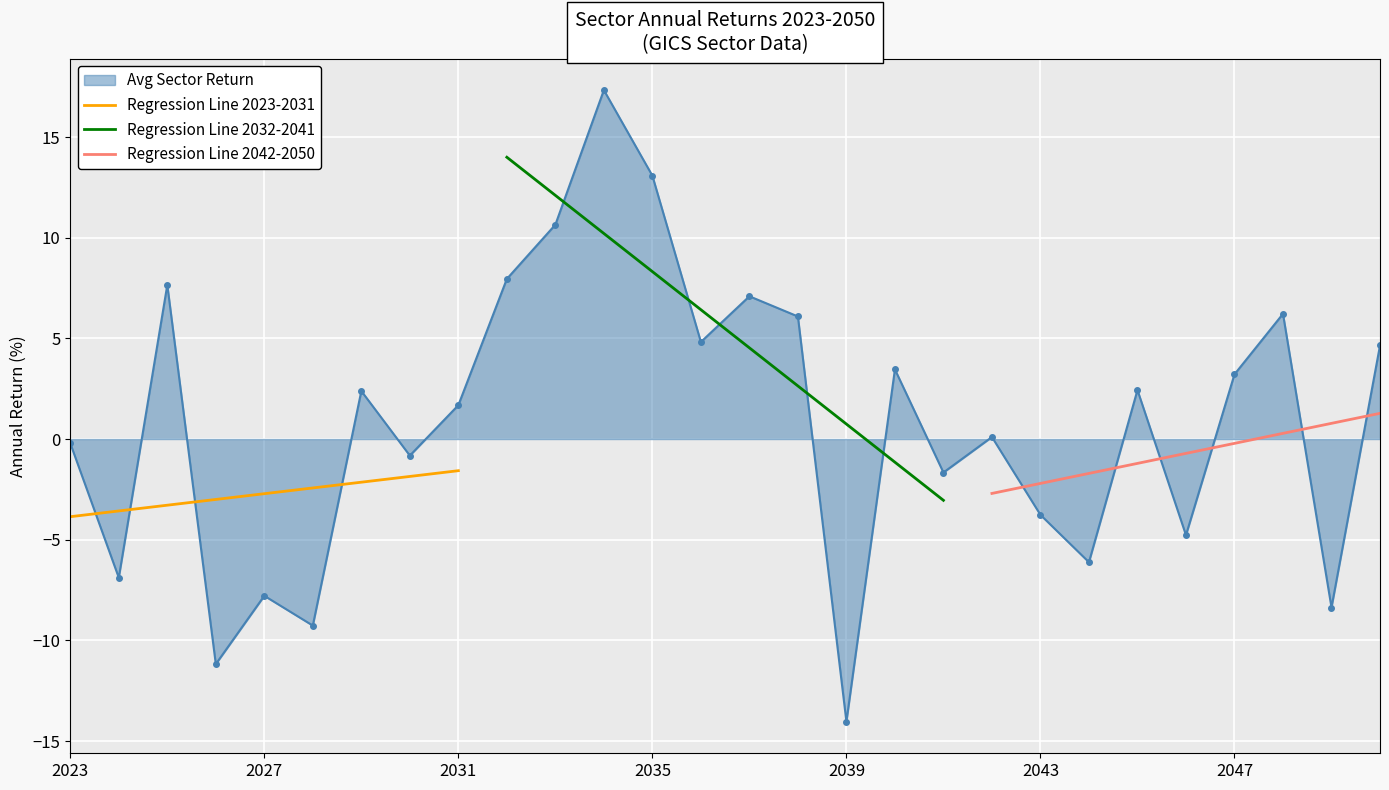

True or false: Avg Sector Return has more than 1 interior local peaks.

True